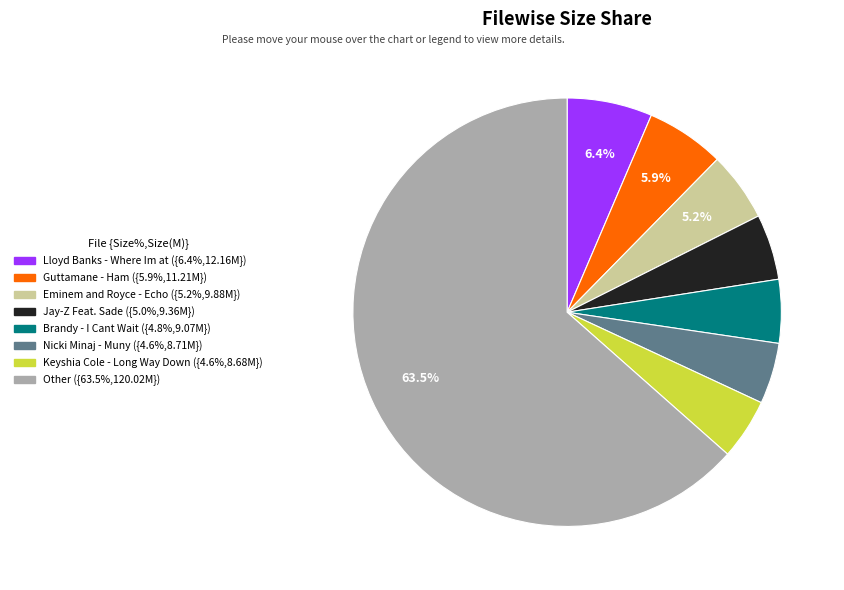

Is there a majority slice in this chart?

Yes